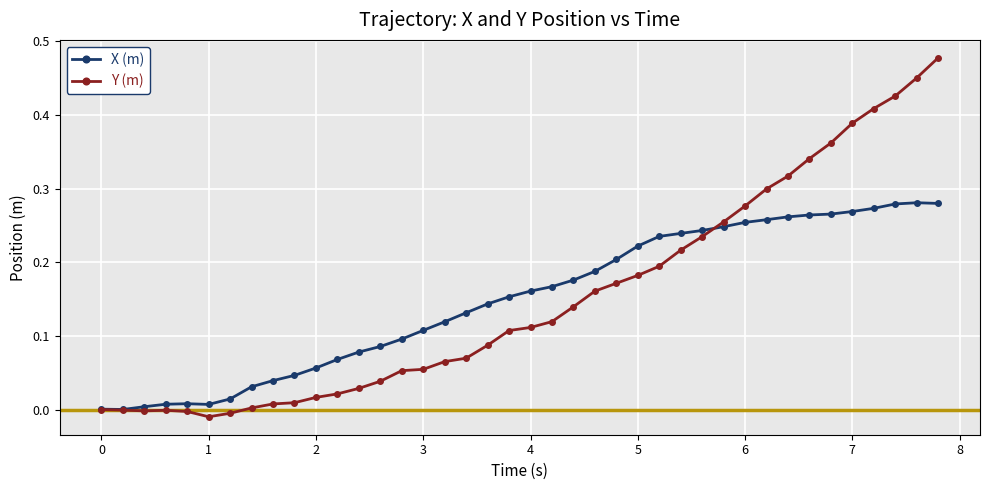

Which series has the largest range (max minus min)?

Y (m)